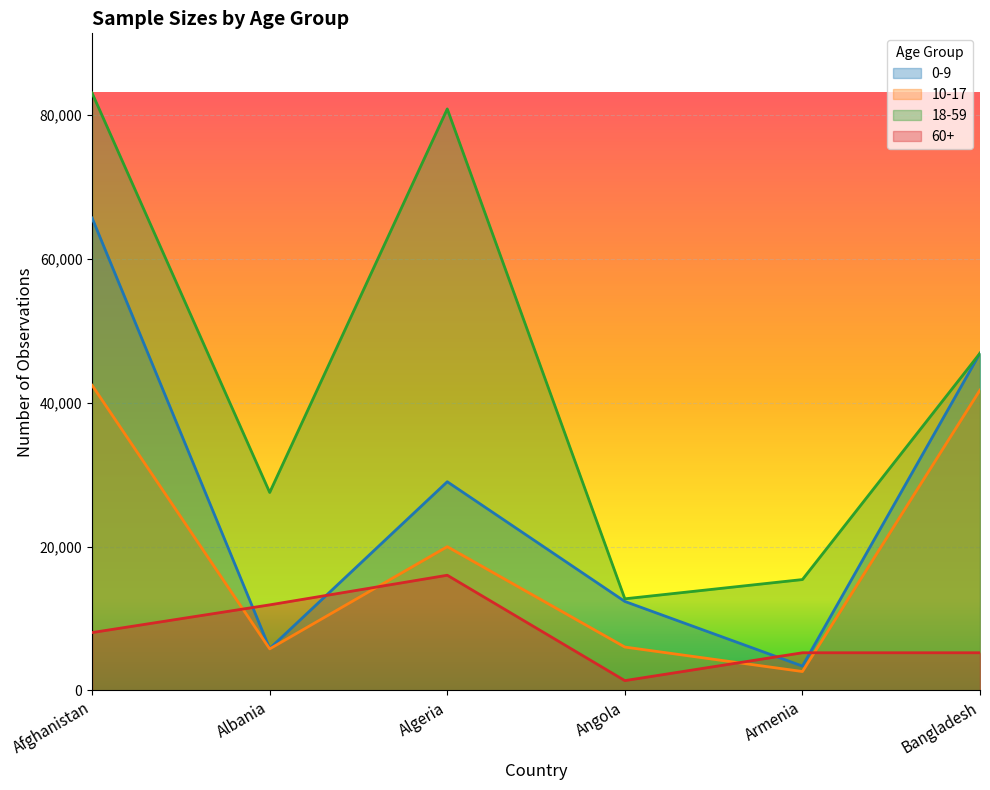

The 10-17 series shows 2637 at Armenia. True or false?

True